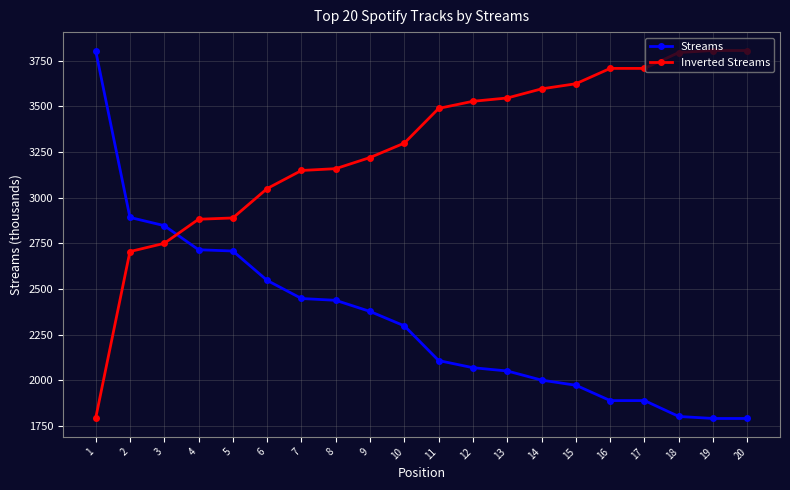

Between which two adjacent categories do Inverted Streams and Streams first intersect?

3 and 4